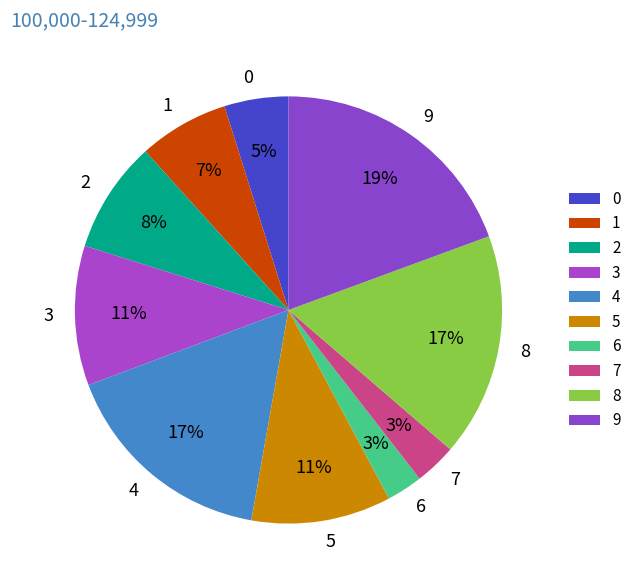

True or false: 1 accounts for 7% of the total.

True